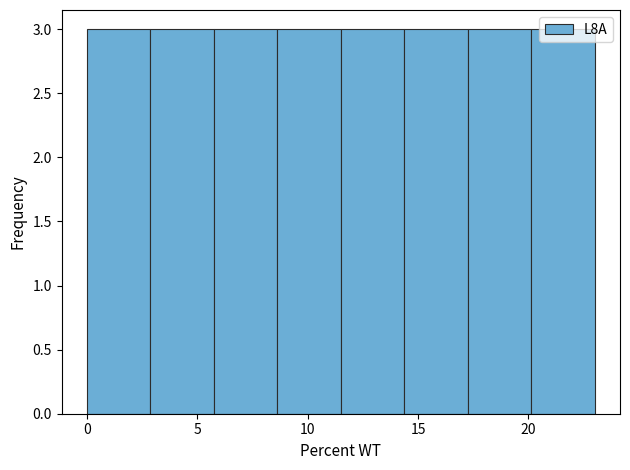

What is the height of the bar covering 20.0 to 23.0 on the x-axis? Neither the bar edges nor the heights are printed on the chart, so give them approximately, as read against the axes.

3